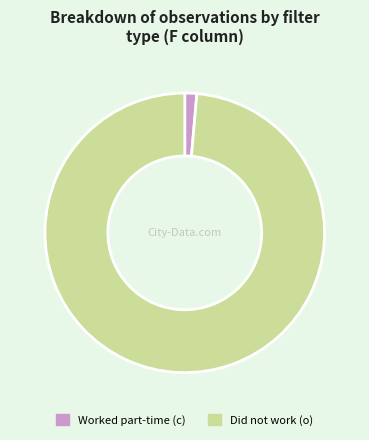

Is there a majority slice in this chart?

Yes